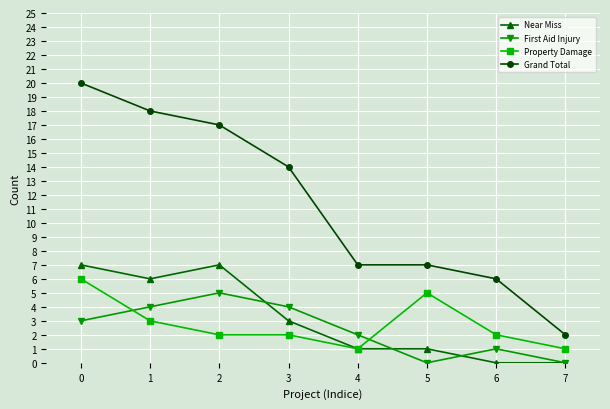

Is it true that Property Damage equals 0 at 4?

False